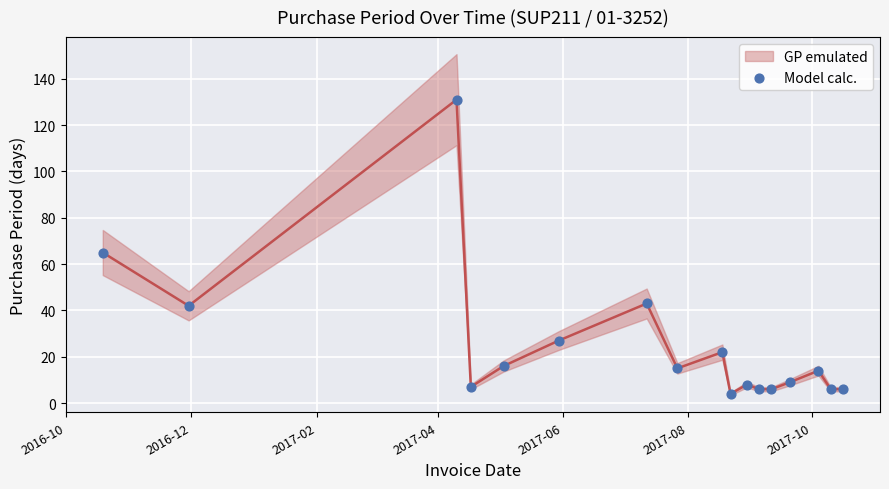

What is the range of Y values (max minus min)?

127